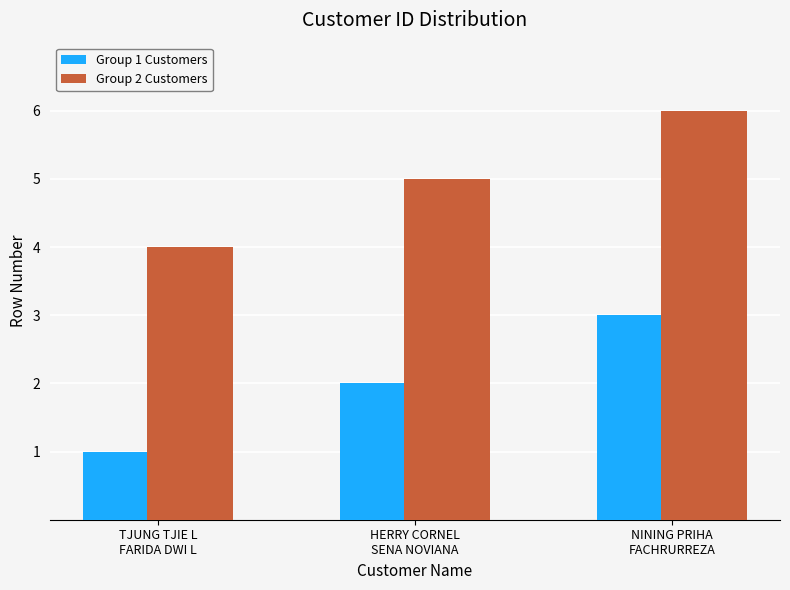

At how many categories does at least one series exceed 2?

3